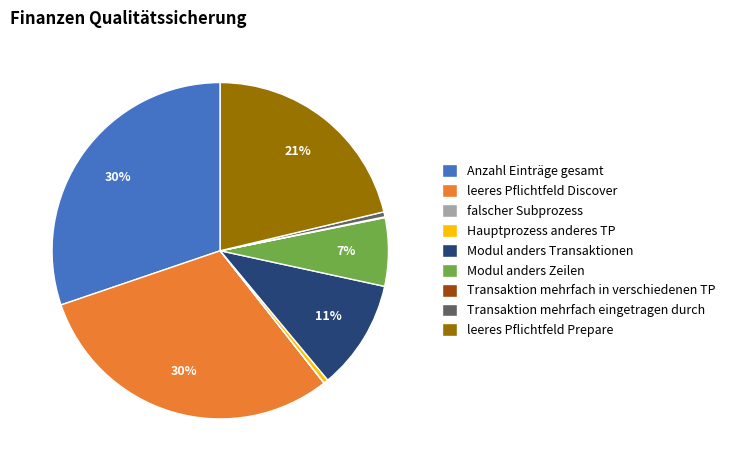

The leeres Pflichtfeld Discover slice represents 30% of the pie. True or false?

True